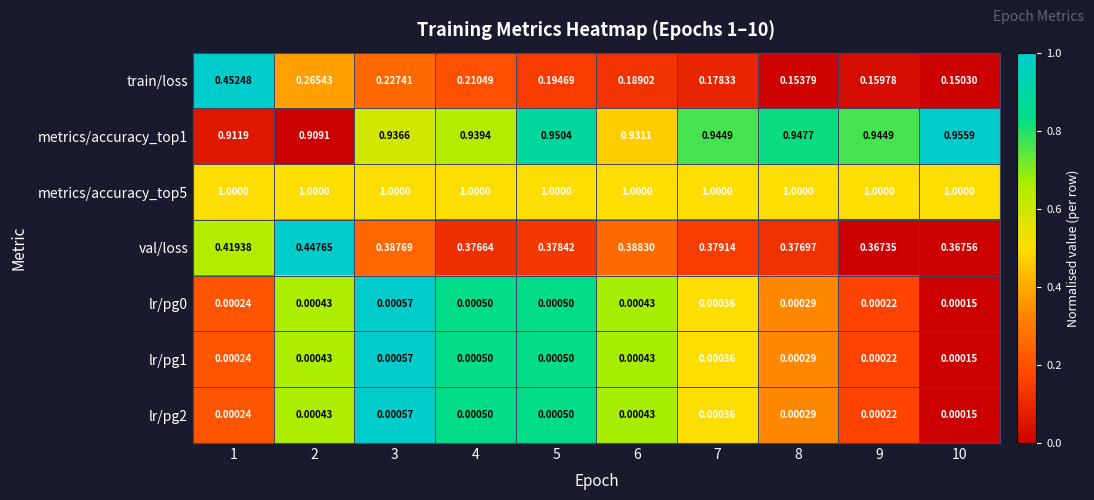

At how many categories does at least one series exceed 0?

10